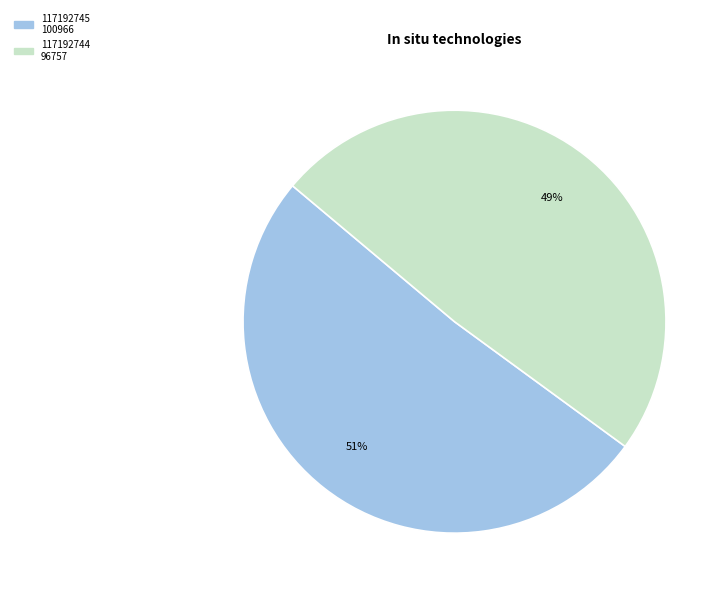

Do 117192744 and 117192745 together represent more than half of the pie?

Yes